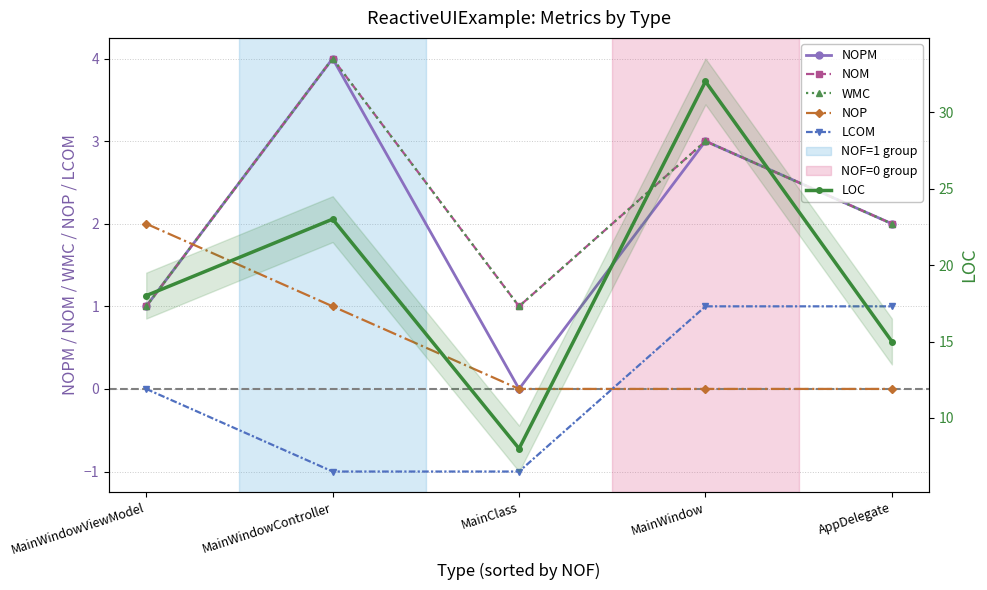

True or false: LCOM has more than 1 points higher than both neighbors.

False